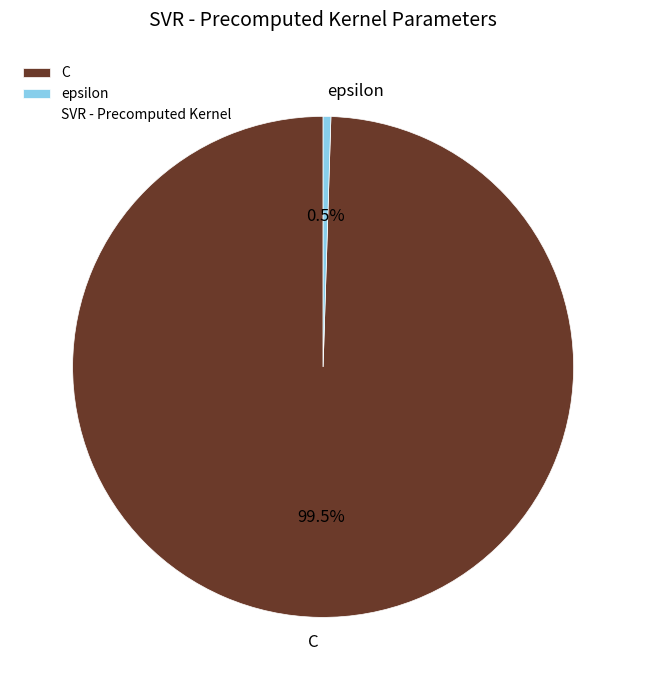

To the nearest percent, what is the difference between the largest and smallest slice percentages?

99%